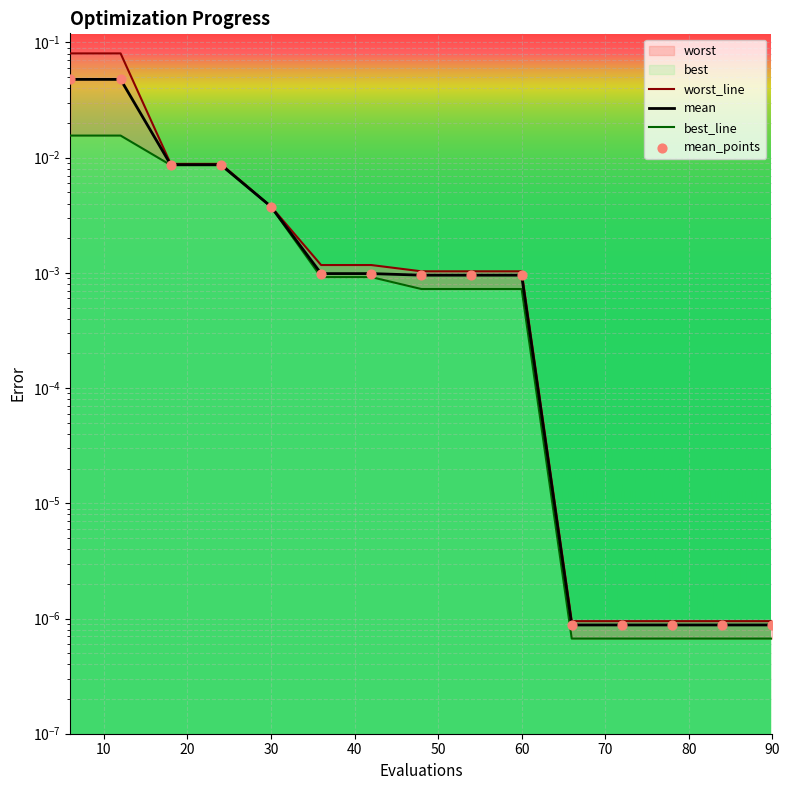

Is the value of worst at 90 greater than the value of best at 78?

Yes